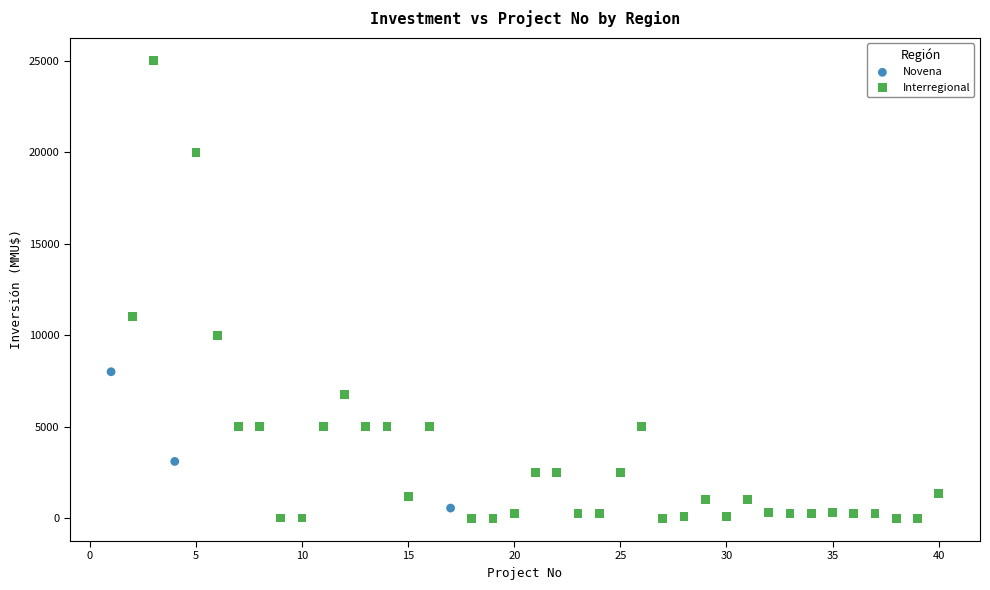

Which series contains the highest Y value?

Interregional